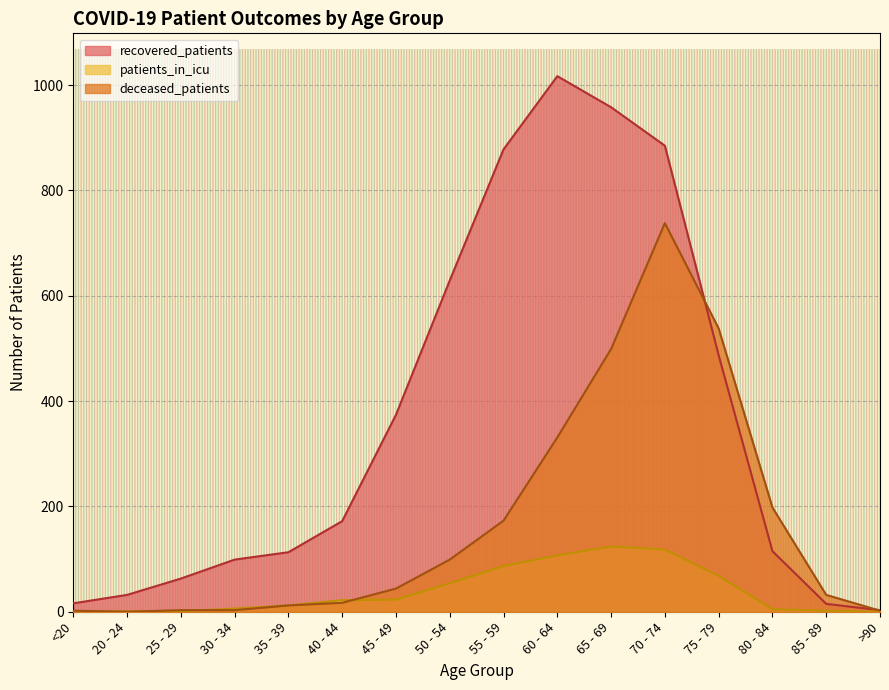

What is the minimum value for recovered_patients?

3